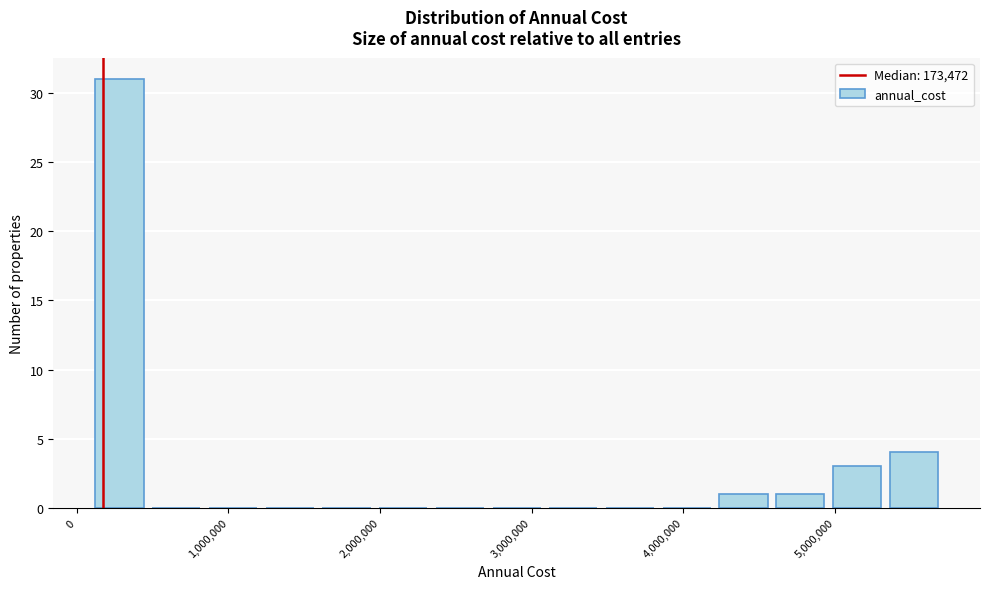

Around what value on the x-axis is the tallest bar? Give the approximate position of its centre, as read against the axis.

300000